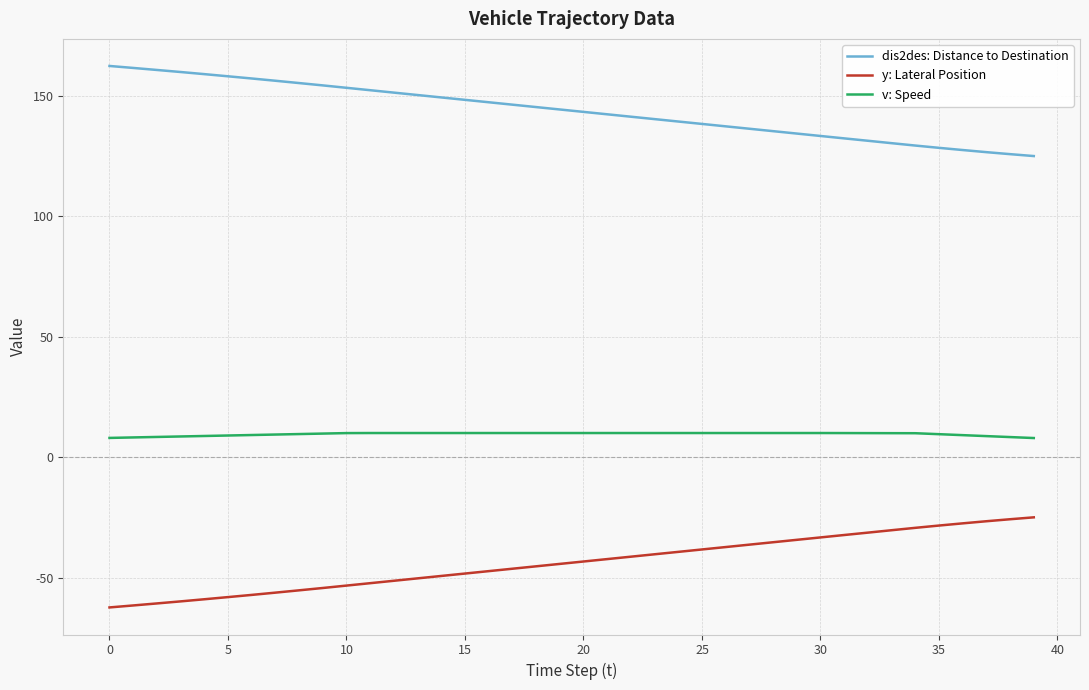

What are all the series names shown in the legend?

dis2des: Distance to Destination, y: Lateral Position, v: Speed